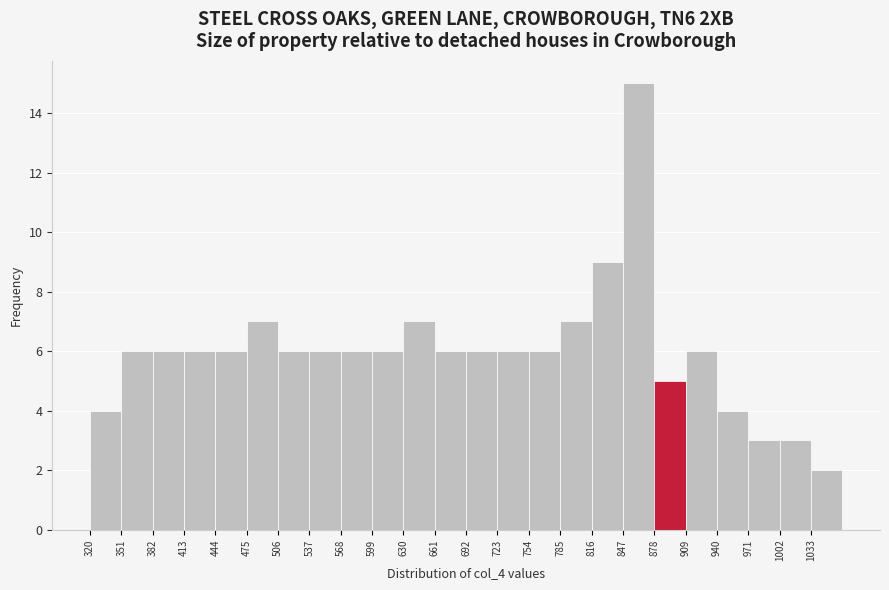

Over which range of the x-axis is the bar tallest?

847 to 878